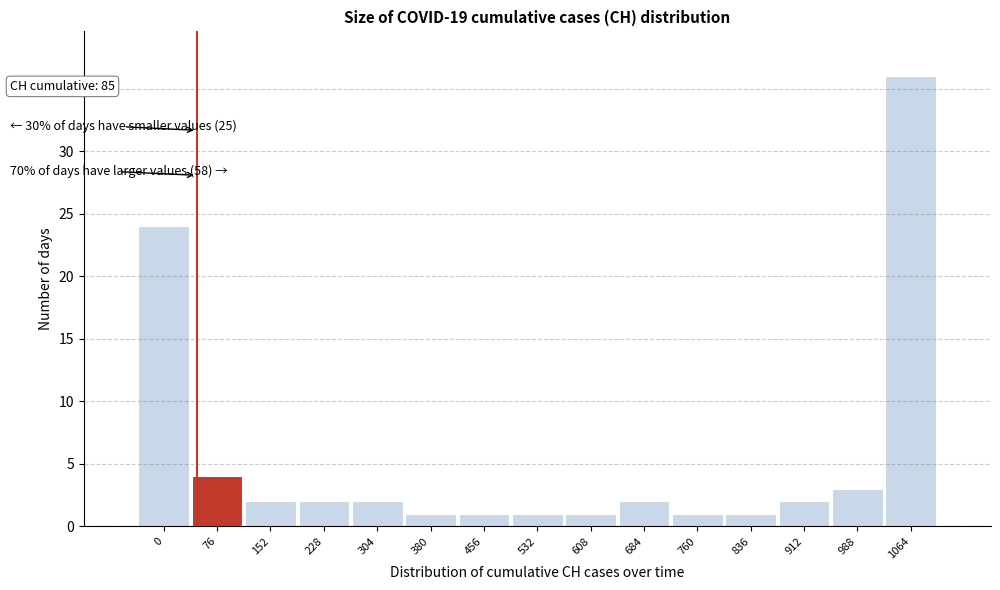

Reading left to right, extract all data points from this chart.

24	4	2	2	2	1	1	1	1	2	1	1	2	3	36